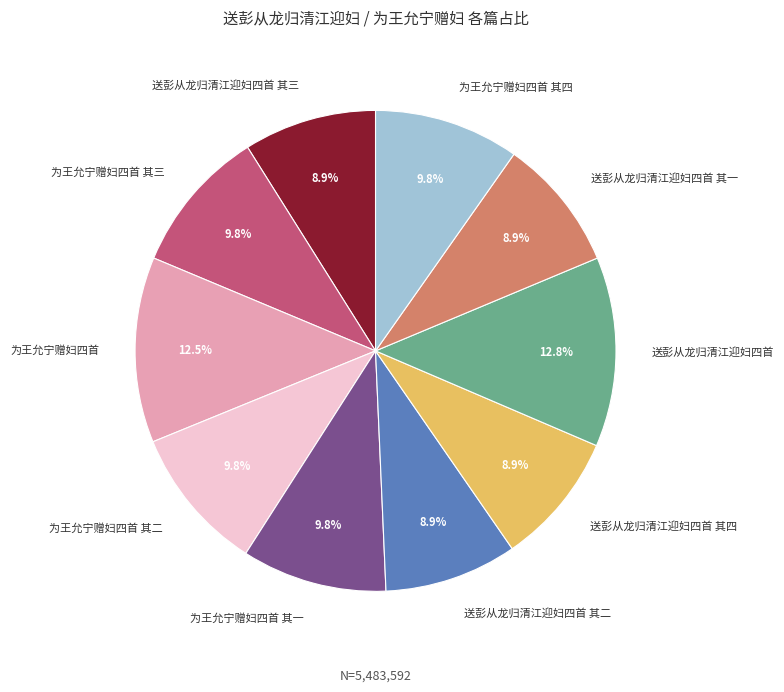

To the nearest percent, what portion does 为王允宁赠妇四首 其二 represent?

10%